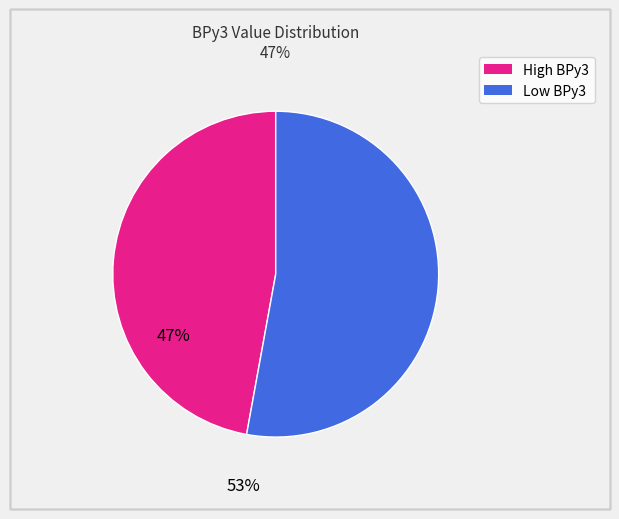

True or false: 2490 accounts for 1% of the total.

False